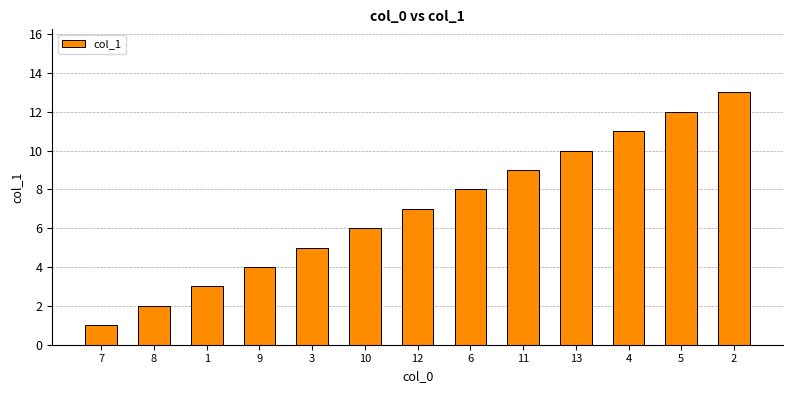

What is the difference between the maximum and second lowest values?

11